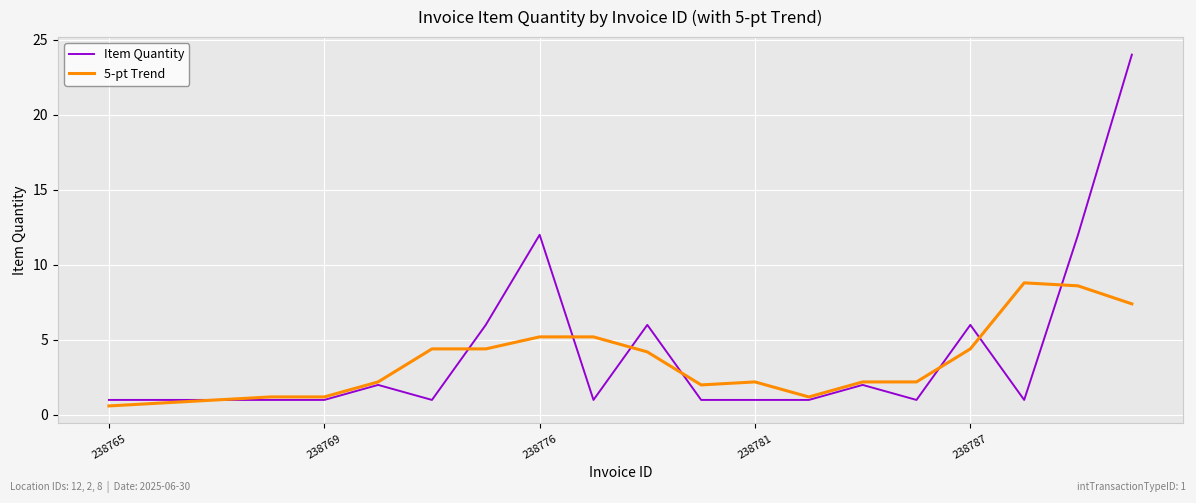

What is the smallest value displayed?

0.6